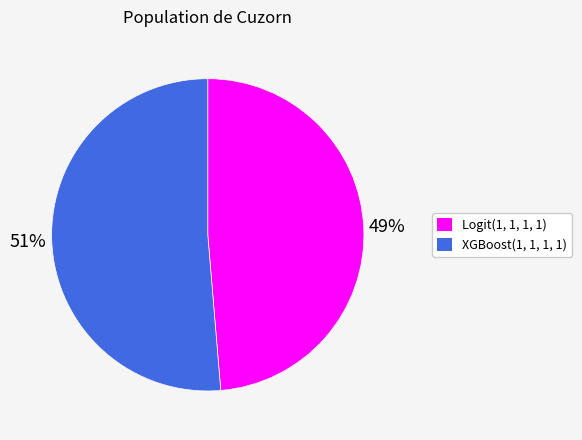

What percentage is the XGBoost(1, 1, 1, 1) slice, to the nearest percent?

51%